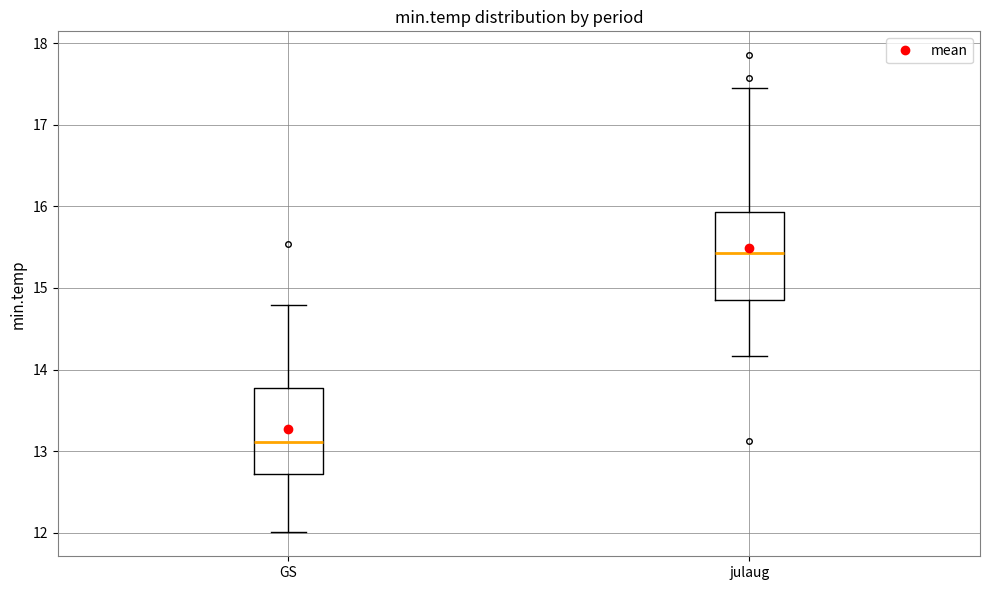

Reading left to right, read every box against the y-axis: the position of its median line, the range the box covers, and the ends of its whiskers. The values are not printed on the chart, so give them approximately, as read against the axis.

GS: median 13.1, box 12.7 to 13.8, whiskers 12.0 to 14.8
julaug: median 15.4, box 14.9 to 15.9, whiskers 14.2 to 17.4